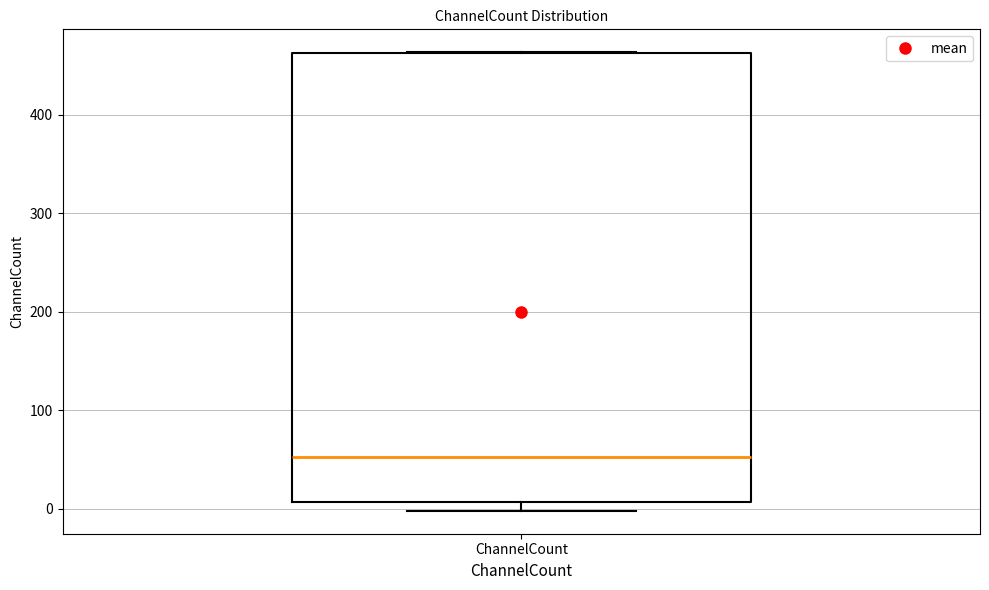

Transcribe this box plot: give where the median line is, the range the box spans, and where the two whiskers end, as read against the y-axis. The values are not printed on the chart, so give them approximately, as read against the axis.

median 50, box 10 to 460, whiskers 0 to 460